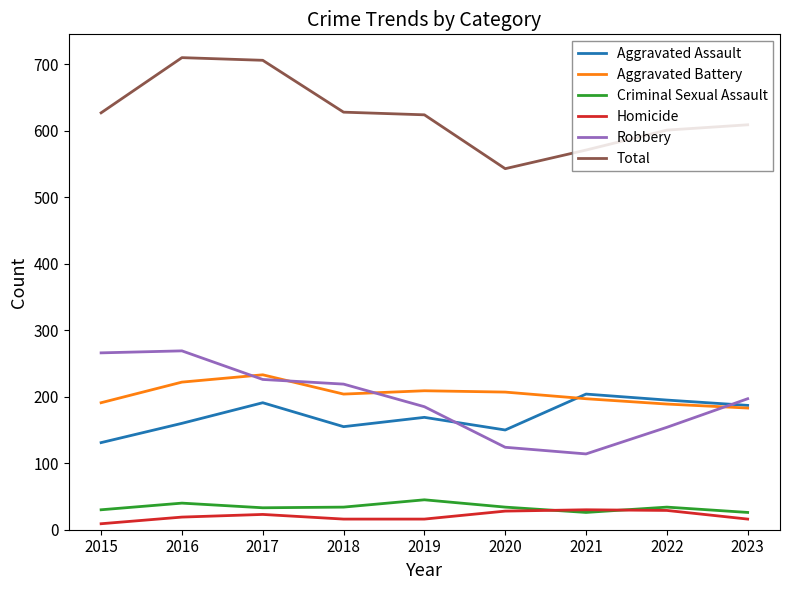

True or false: Total and Robbery intersect in this chart.

False